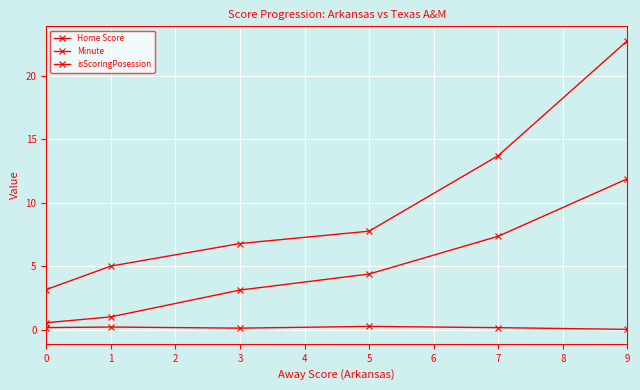

True or false: isScoringPosession has more than 2 interior local peaks.

False